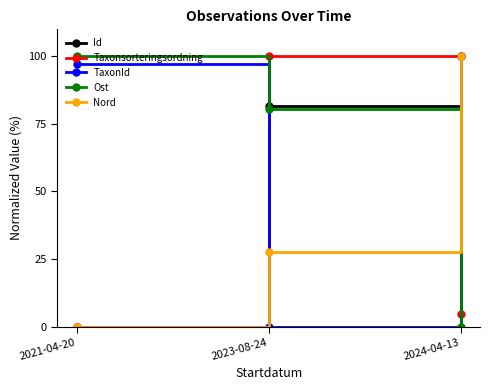

Reading left to right, transcribe all the data shown in this chart.

Id: 2021-04-20=0.0	2023-08-24=81.8	2024-04-13=100.0
Taxonsorteringsordning: 2021-04-20=0.0	2023-08-24=100.0	2024-04-13=4.6
TaxonId: 2021-04-20=97.0	2023-08-24=0.0	2024-04-13=100.0
Ost: 2021-04-20=100.0	2023-08-24=80.4	2024-04-13=0.0
Nord: 2021-04-20=0.0	2023-08-24=27.7	2024-04-13=100.0